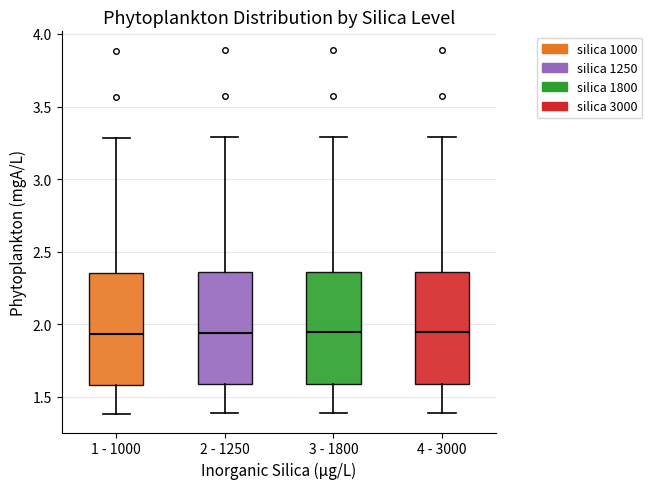

Reading left to right, read every box against the y-axis: the position of its median line, the range the box covers, and the ends of its whiskers. The values are not printed on the chart, so give them approximately, as read against the axis.

1 - 1000: median 1.95, box 1.60 to 2.35, whiskers 1.40 to 3.30
2 - 1250: median 1.95, box 1.60 to 2.35, whiskers 1.40 to 3.30
3 - 1800: median 1.95, box 1.60 to 2.35, whiskers 1.40 to 3.30
4 - 3000: median 1.95, box 1.60 to 2.35, whiskers 1.40 to 3.30